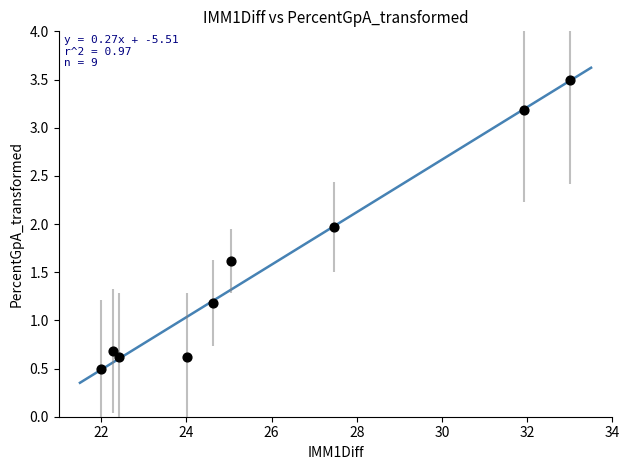

What is the range of Y values (max minus min)?

3.0